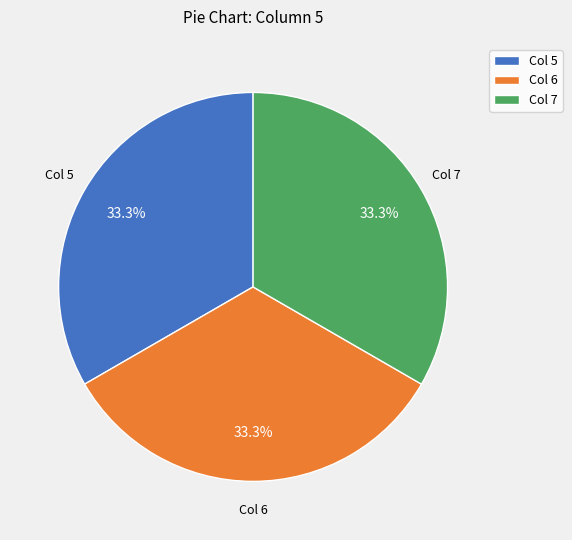

What is the ratio of the value at Col 5 to the value at Col 6?

1.0